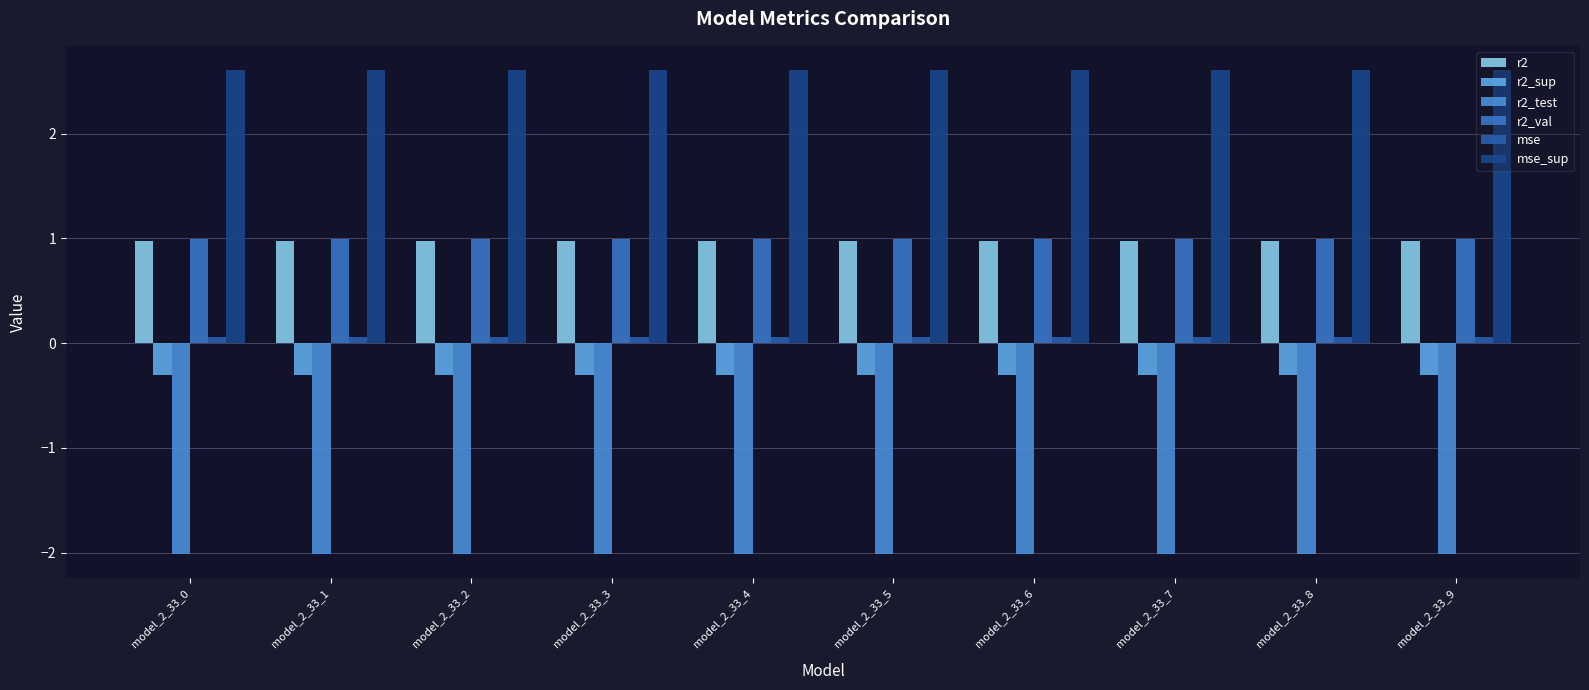

What is the value of the r2_test bar at the 2nd from the left?

-2.0